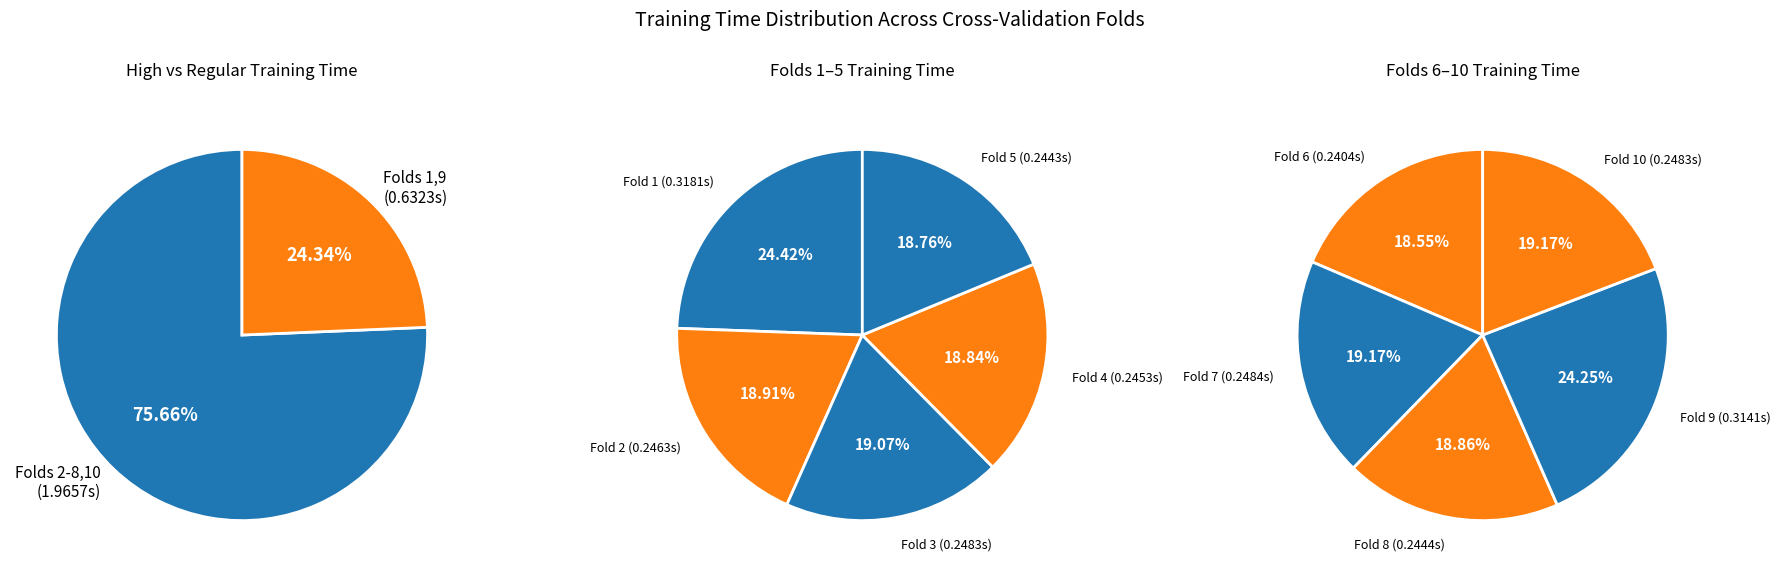

Rank the categories by value from lowest to highest.

Fold 6, Fold 5, Fold 8, Fold 4, Fold 2, Fold 3, Fold 10, Fold 7, Fold 9, Fold 1